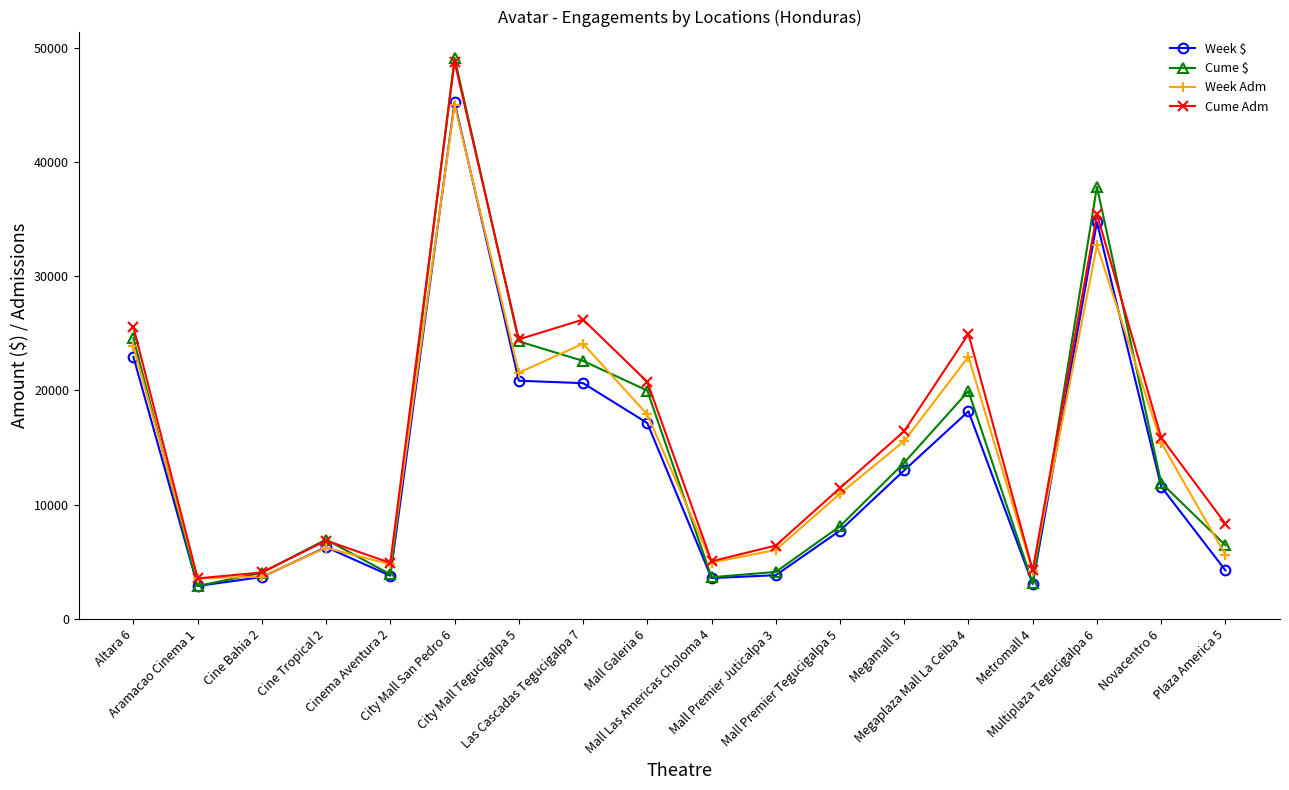

Which series has the largest range (max minus min)?

Cume $